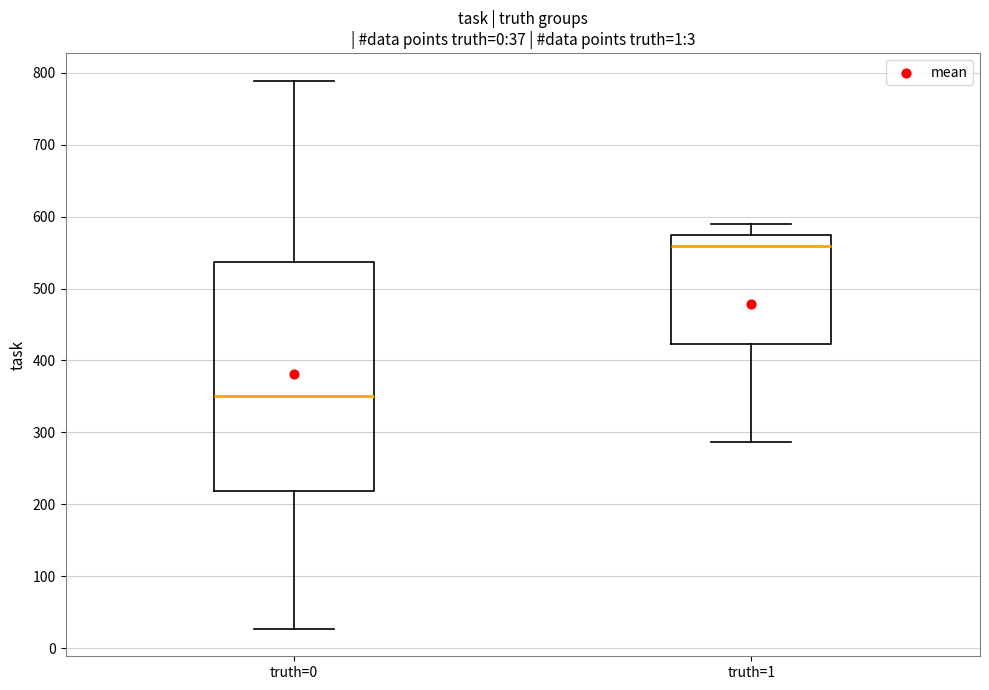

Which box is the tallest, from its lower edge to its upper edge?

truth=0